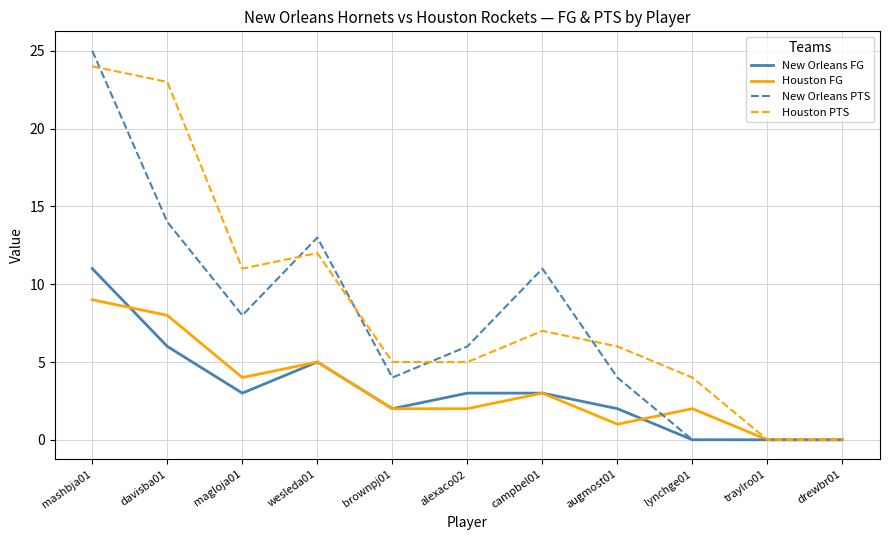

How many distinct data groups are displayed?

4